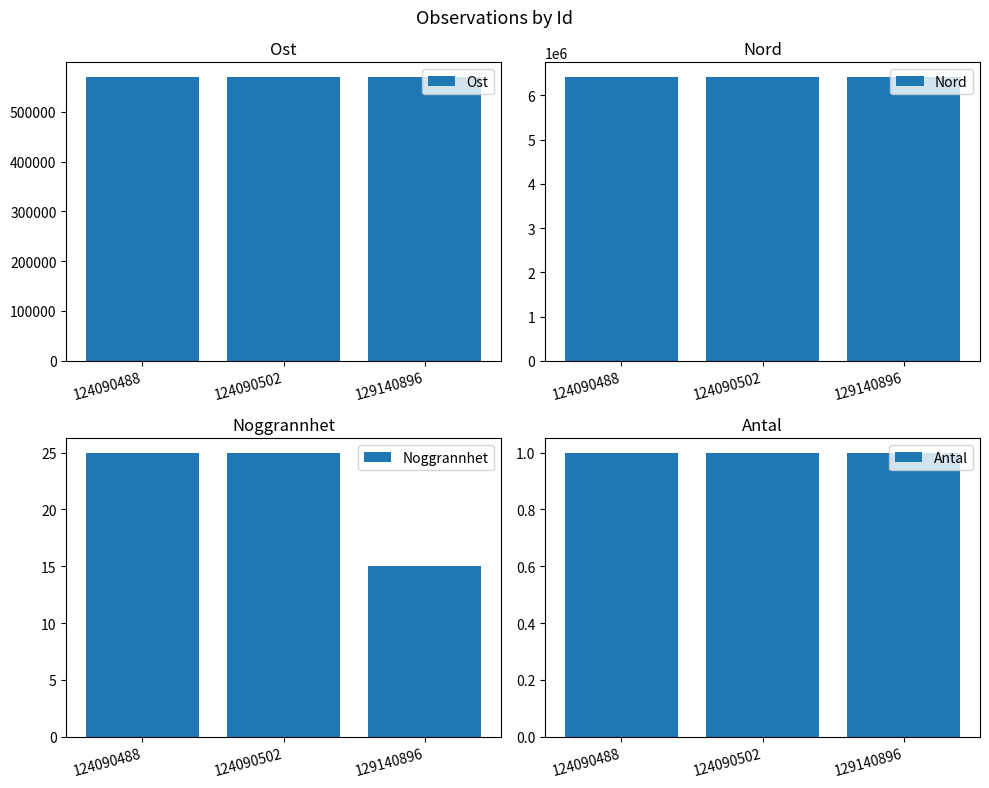

How many Ost values are between 571127 and 571145?

3